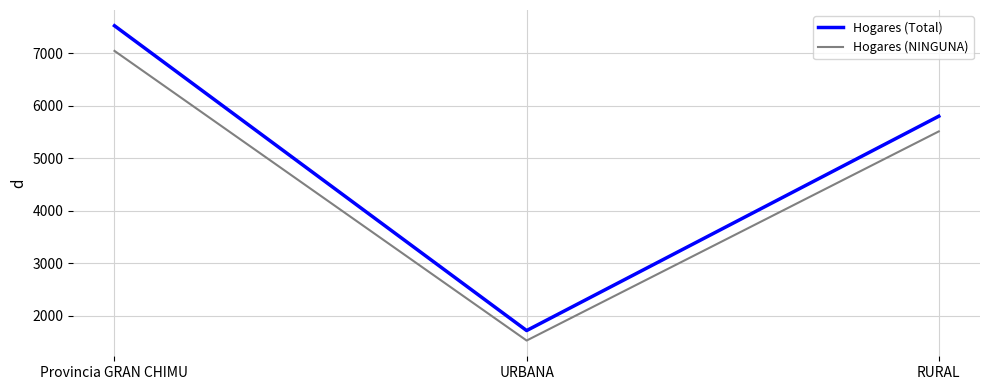

At which category does the chart reach its minimum across all series?

URBANA